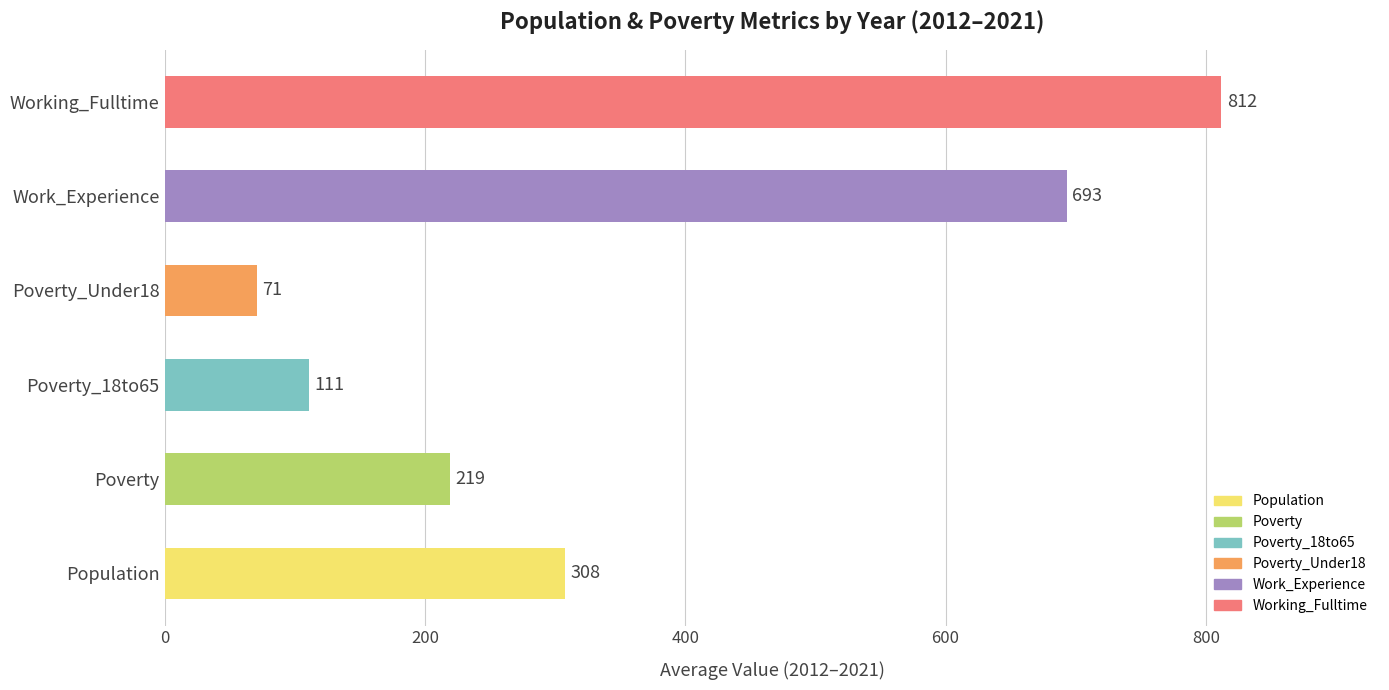

Is it true that the value at Poverty is 219?

True